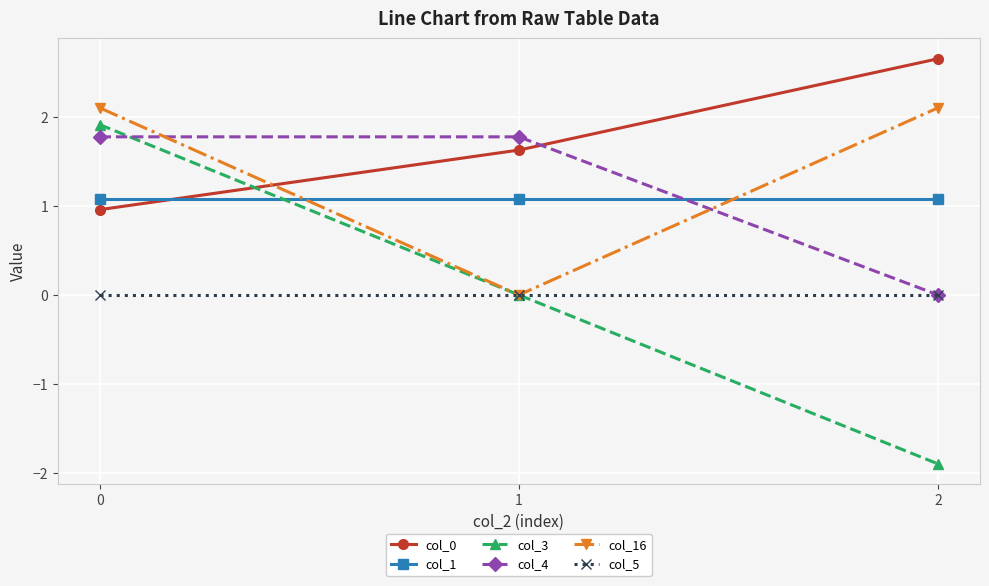

Reading right to left, extract all data points from this chart.

col_0: 2=2.7	1=1.6	0=1.0
col_1: 2=1.1	1=1.1	0=1.1
col_3: 2=-1.9	1=0.0	0=1.9
col_4: 2=0.0	1=1.8	0=1.8
col_16: 2=2.1	1=0.0	0=2.1
col_5: 2=0.0	1=0.0	0=0.0